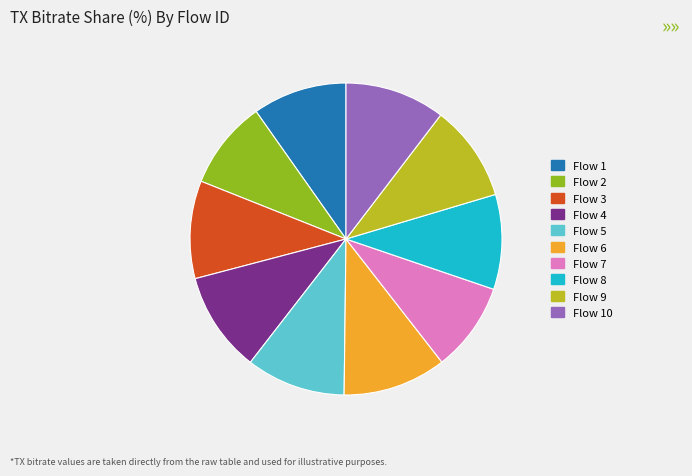

Is there a majority slice in this chart?

No